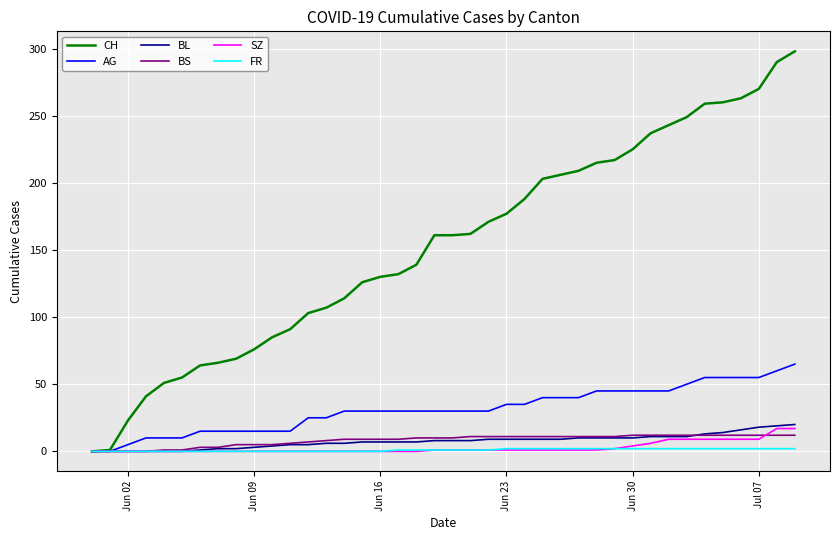

Which series has the largest range (max minus min)?

CH